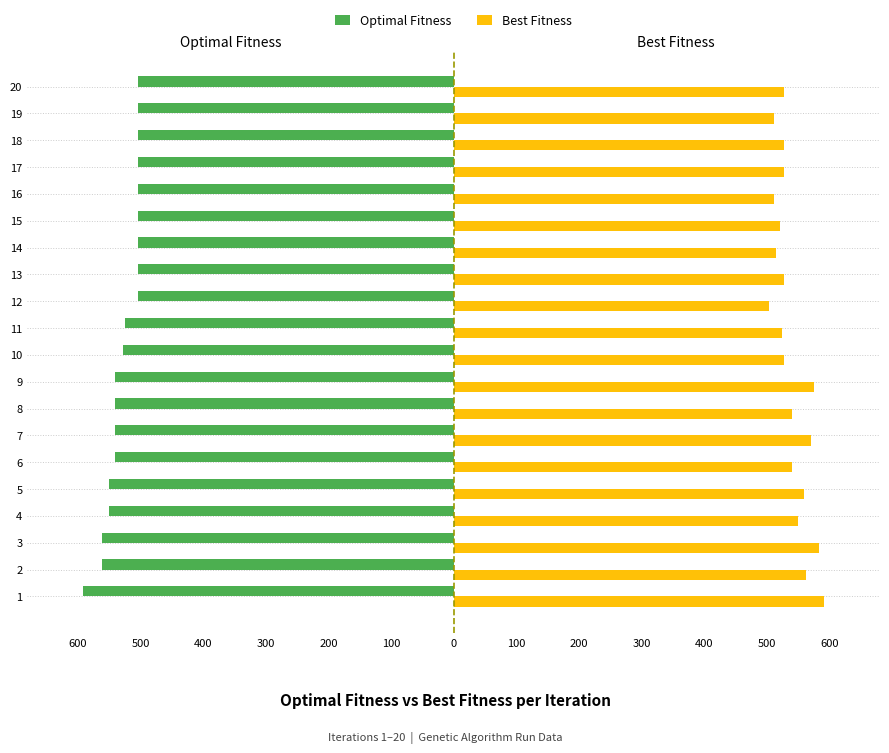

What are all the series names shown in the legend?

Optimal Fitness, Best Fitness